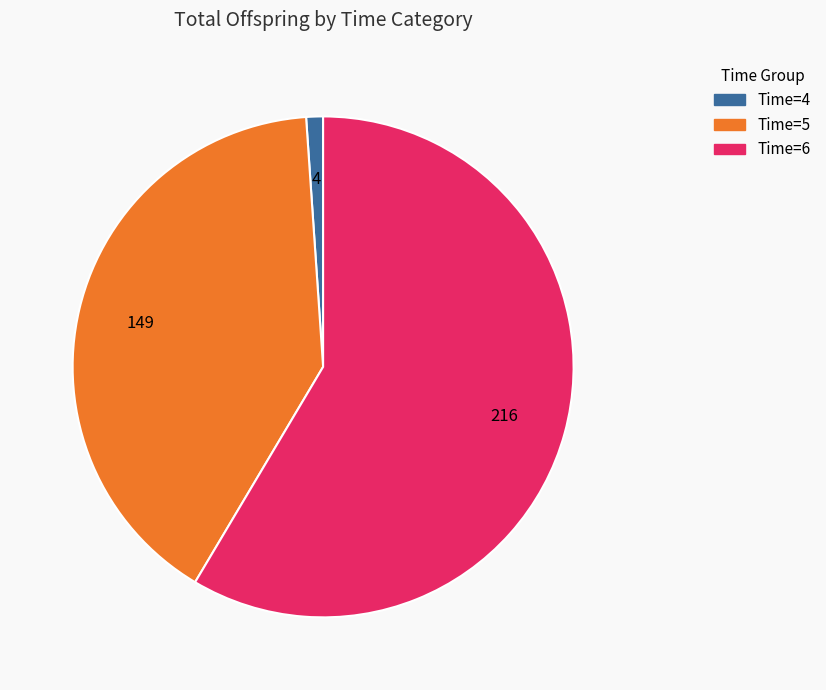

Is there any slice that represents more than half of the pie?

Yes